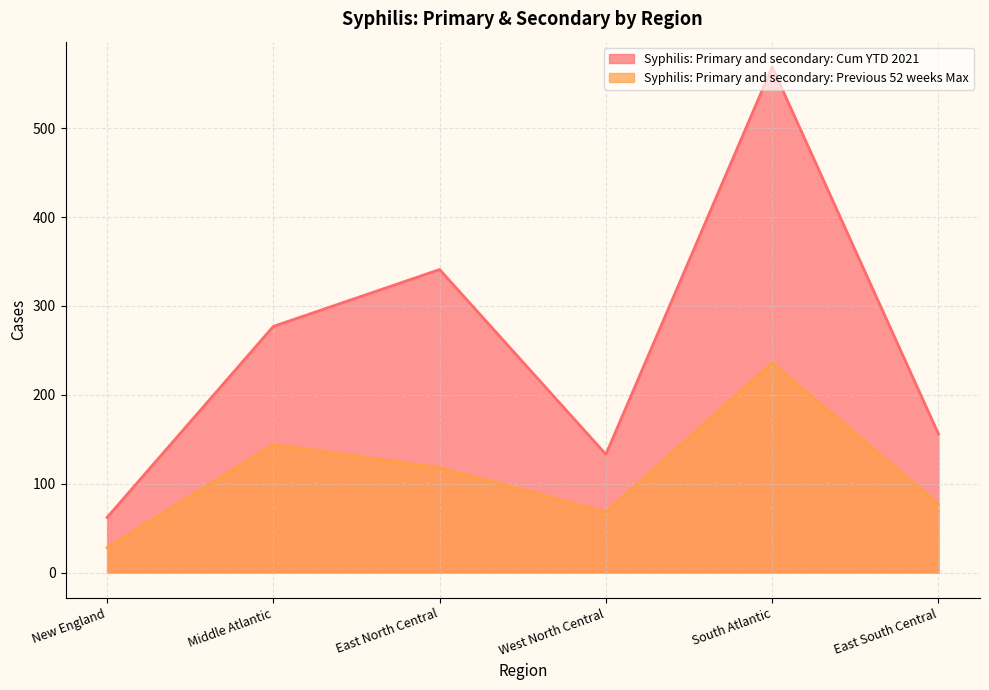

Rank the series at New England from lowest to highest value.

Syphilis: Primary and secondary: Previous 52 weeks Max, Syphilis: Primary and secondary: Cum YTD 2021